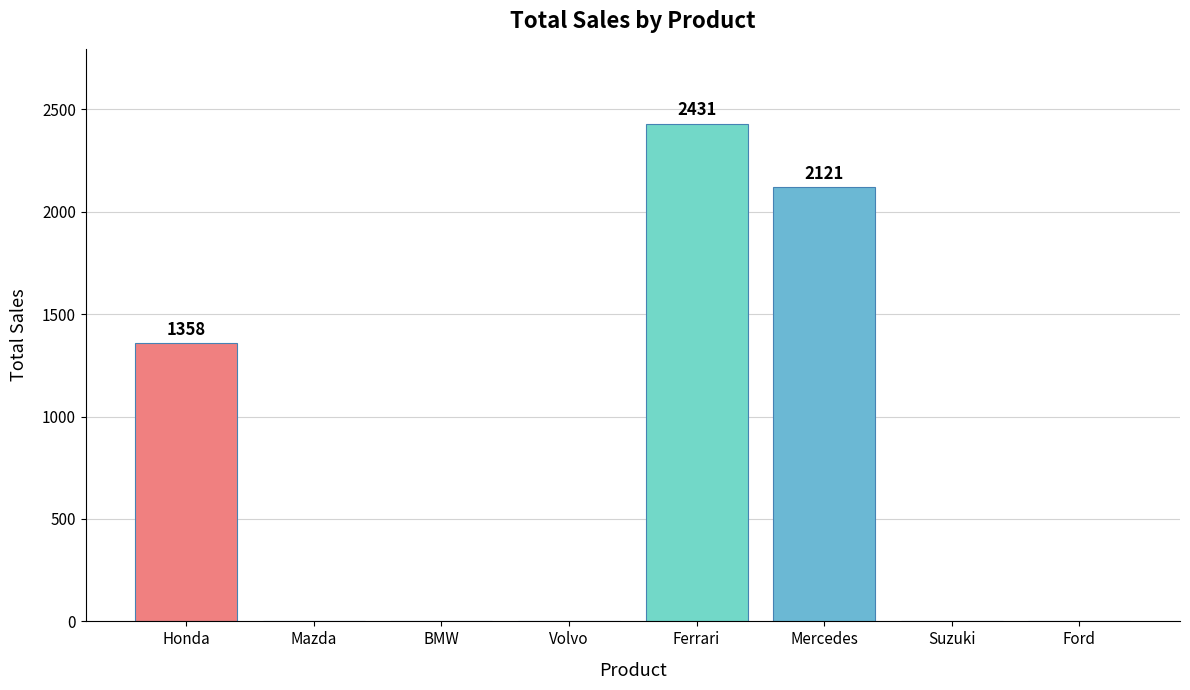

What is the change in value from Honda to Mazda?

-1358